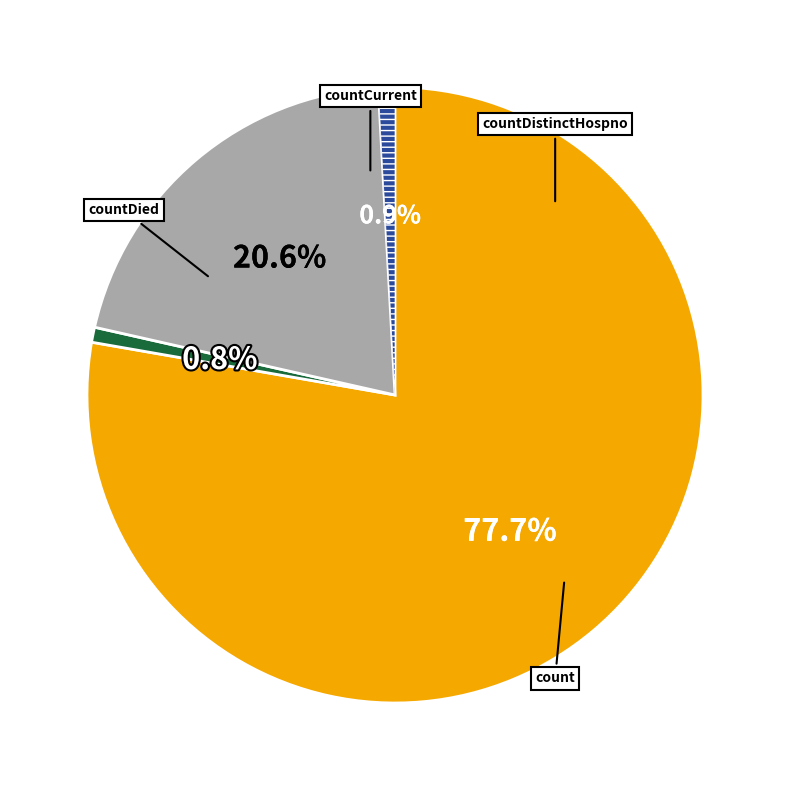

Is there a majority slice in this chart?

Yes